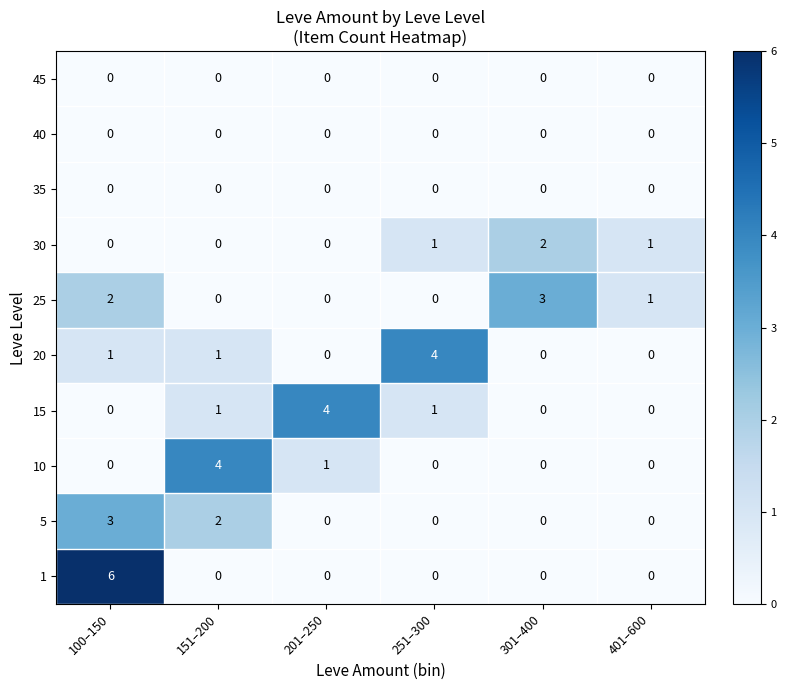

The 5 series shows 3 at 100–150. True or false?

True